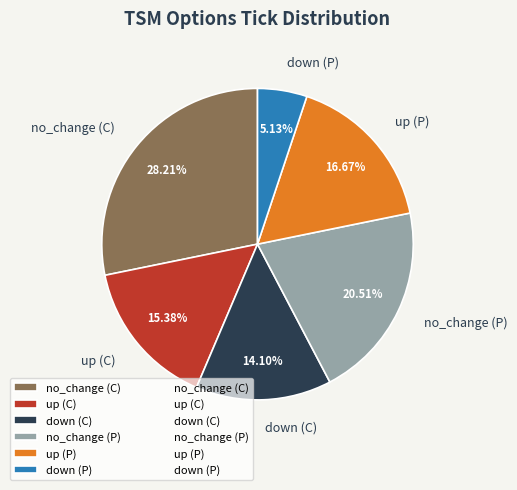

True or false: up (P) accounts for 11% of the total.

False